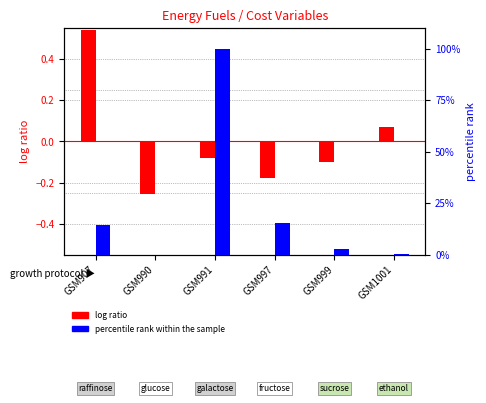

The percentile rank within the sample series shows 20.6 at GSM997. True or false?

False